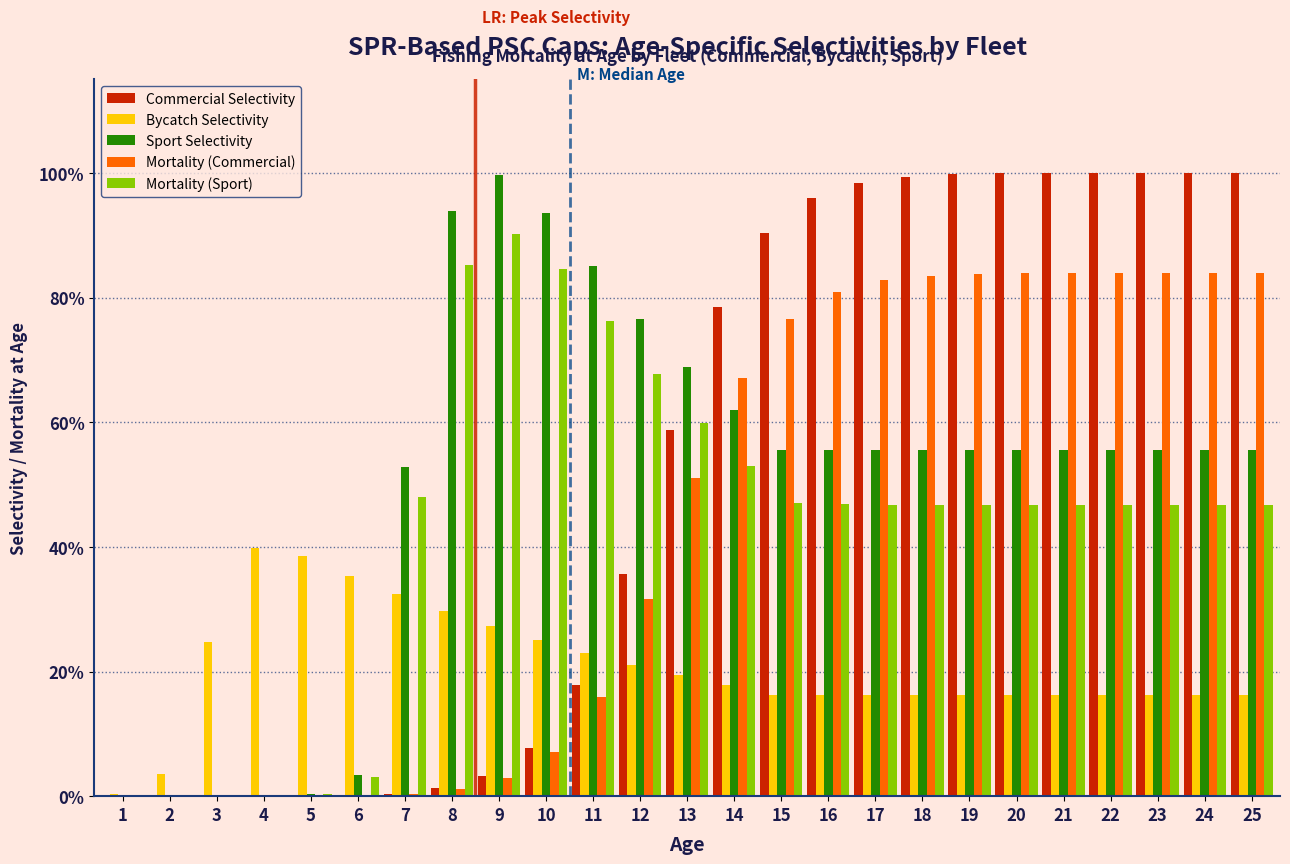

What are all the series names shown in the legend?

Commercial Selectivity, Bycatch Selectivity, Sport Selectivity, Mortality (Commercial), Mortality (Sport)